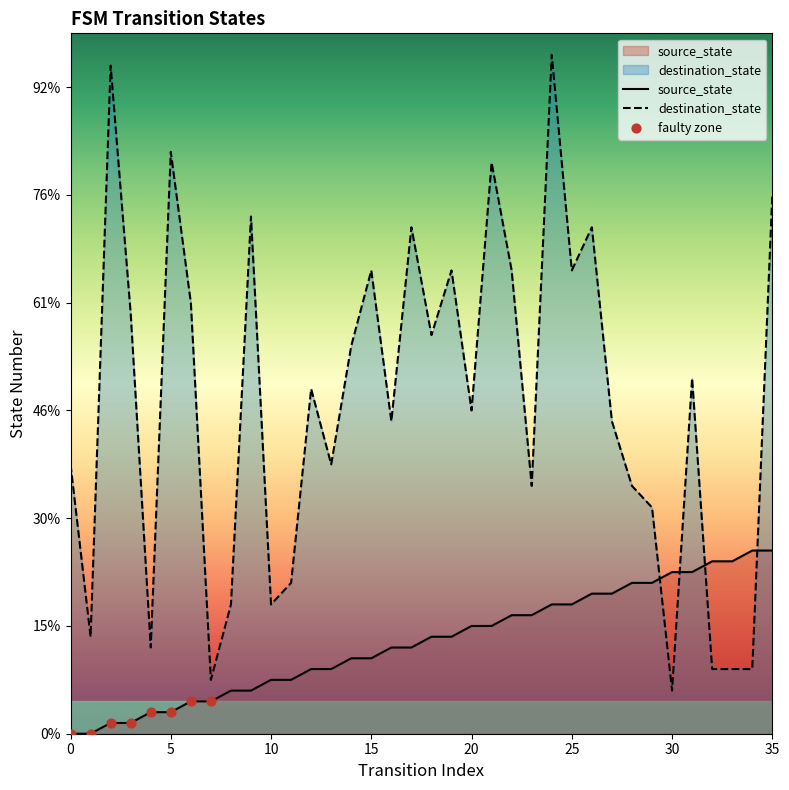

At how many categories does at least one series exceed 4?

36